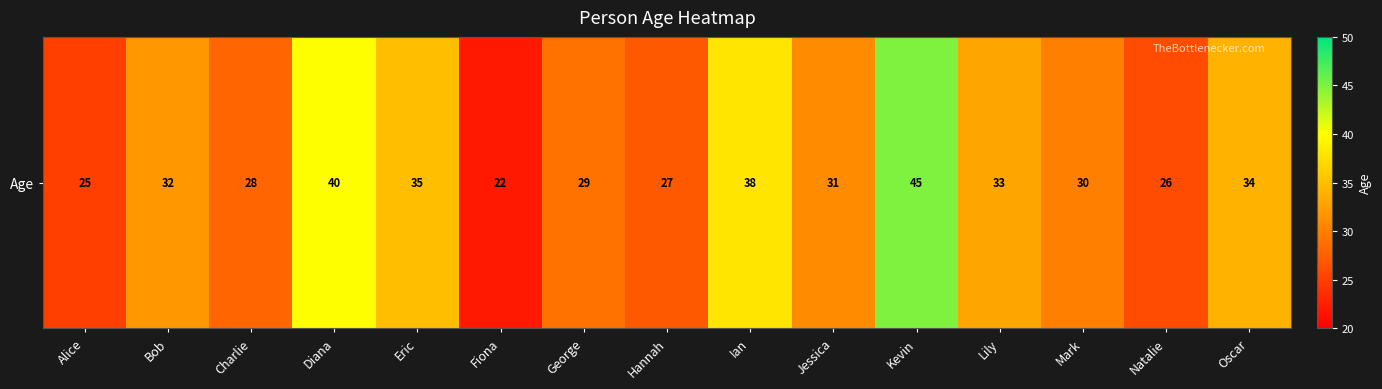

Reading left to right, what are all the values shown in this chart?

Alice=25	Bob=32	Charlie=28	Diana=40	Eric=35	Fiona=22	George=29	Hannah=27	Ian=38	Jessica=31	Kevin=45	Lily=33	Mark=30	Natalie=26	Oscar=34